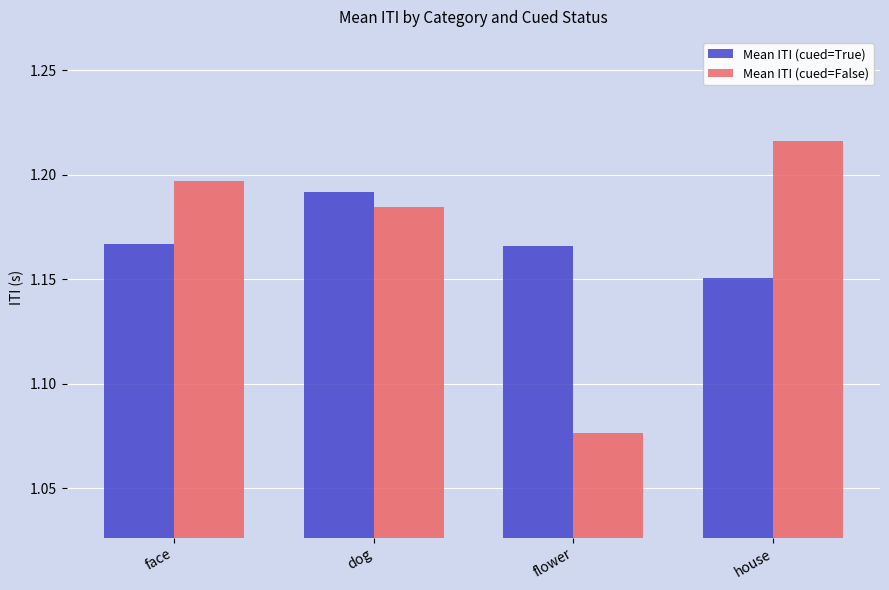

The value of Mean ITI (cued=True) at face is 1.7. True or false?

False